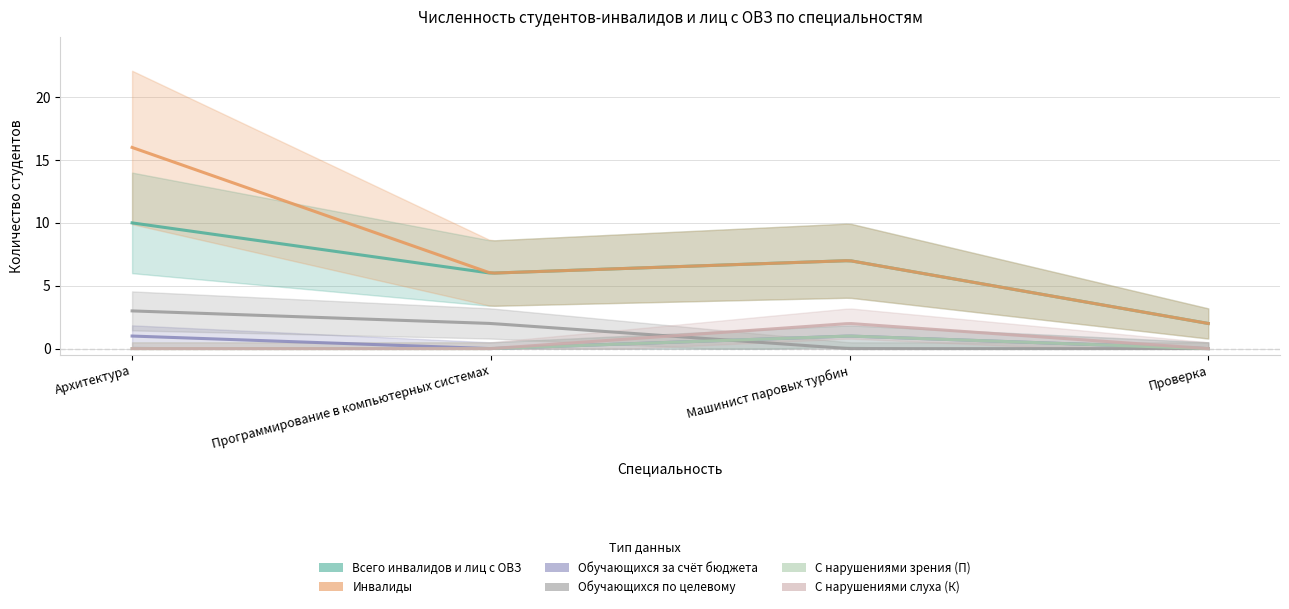

True or false: С нарушениями слуха (К) has a value of 2 at Машинист паровых турбин.

True